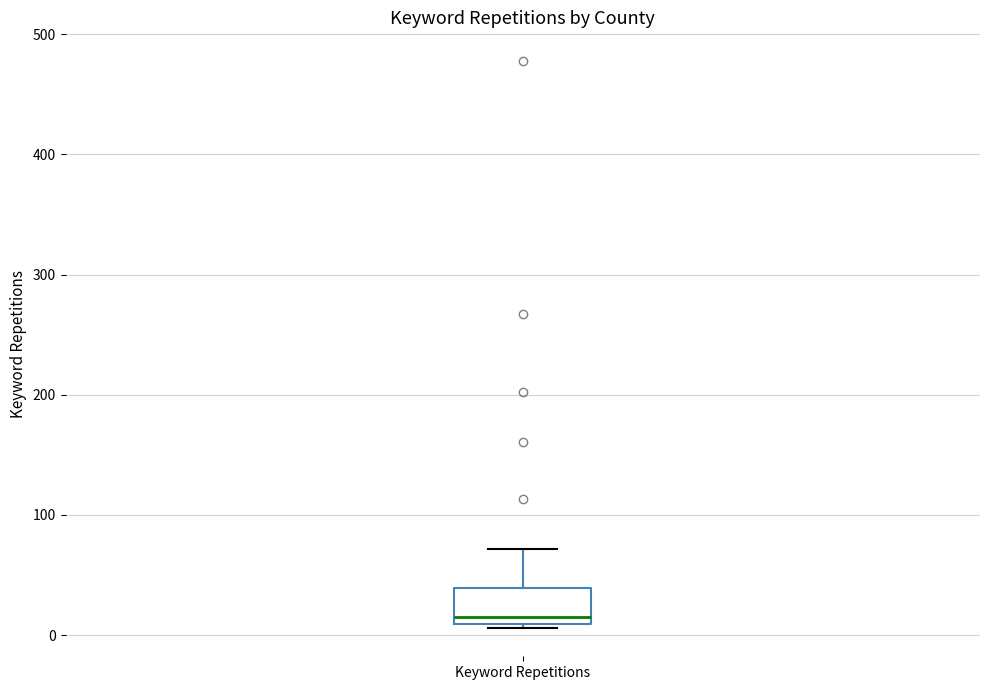

Transcribe this box plot: give where the median line is, the range the box spans, and where the two whiskers end, as read against the y-axis. The values are not printed on the chart, so give them approximately, as read against the axis.

median 20, box 10 to 40, whiskers 10 to 70